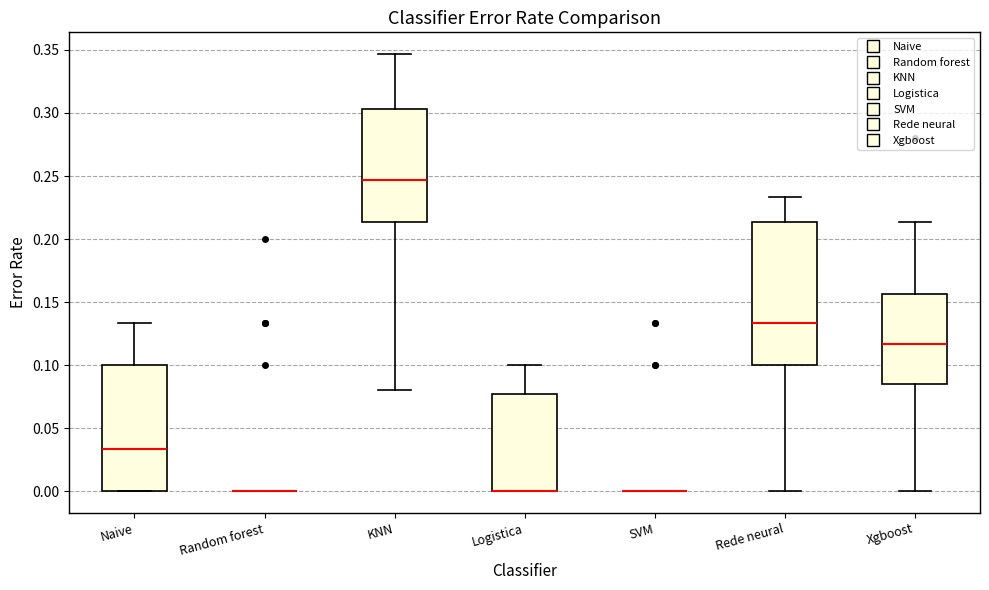

Comparing the boxes themselves (not the whiskers), which one is the tallest?

Rede neural